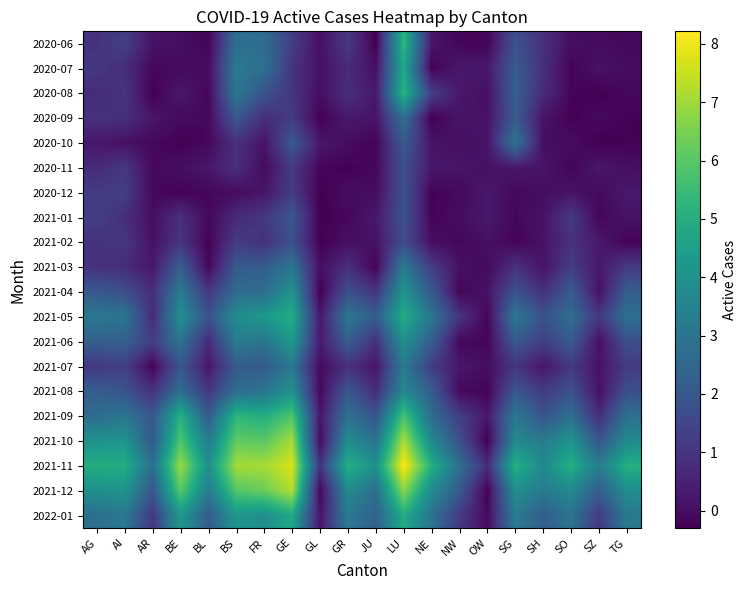

Rank the series at TG from lowest to highest value.

2020-10, 2020-09, 2021-02, 2020-06, 2020-08, 2020-07, 2020-11, 2021-01, 2020-12, 2021-03, 2021-07, 2021-08, 2021-06, 2021-04, 2021-05, 2021-09, 2022-01, 2021-10, 2021-12, 2021-11